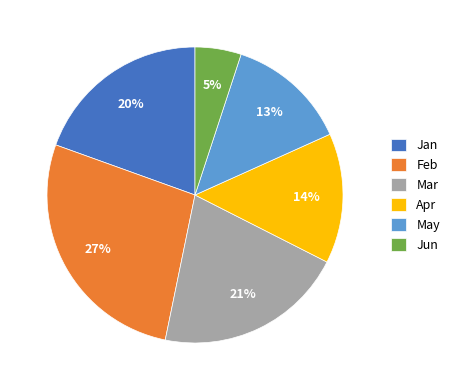

Do Feb and Jun together represent more than half of the pie?

No